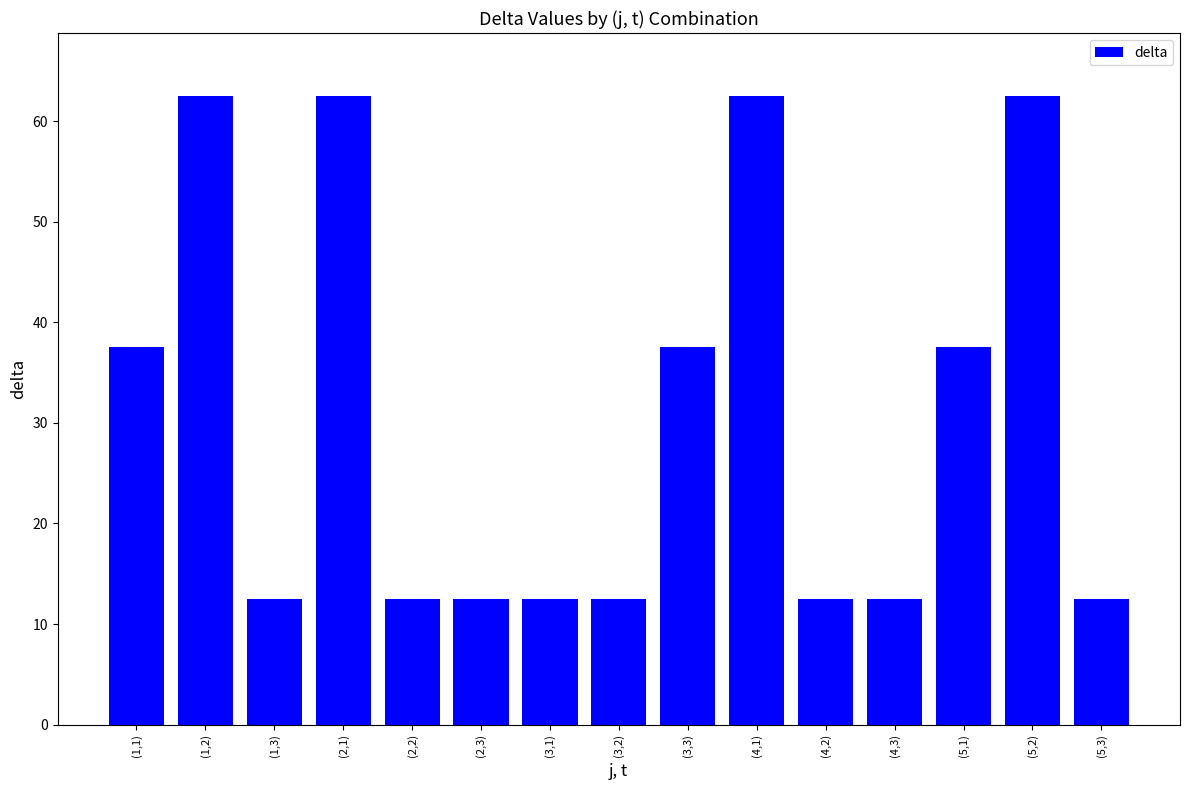

Which has a higher value, (4,3) or (5,1)?

(5,1)